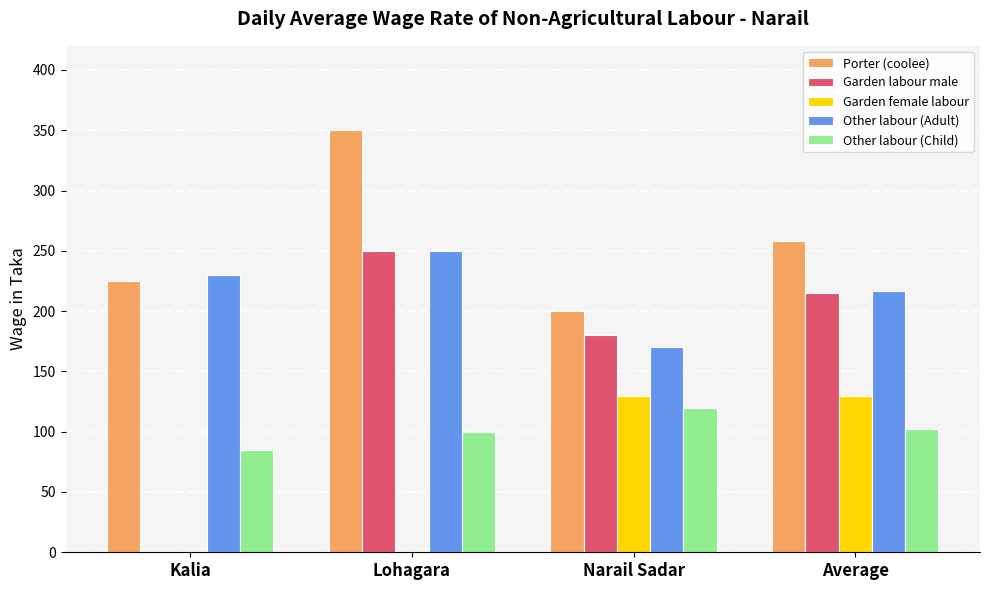

At which category is the sum across all series the highest?

Lohagara